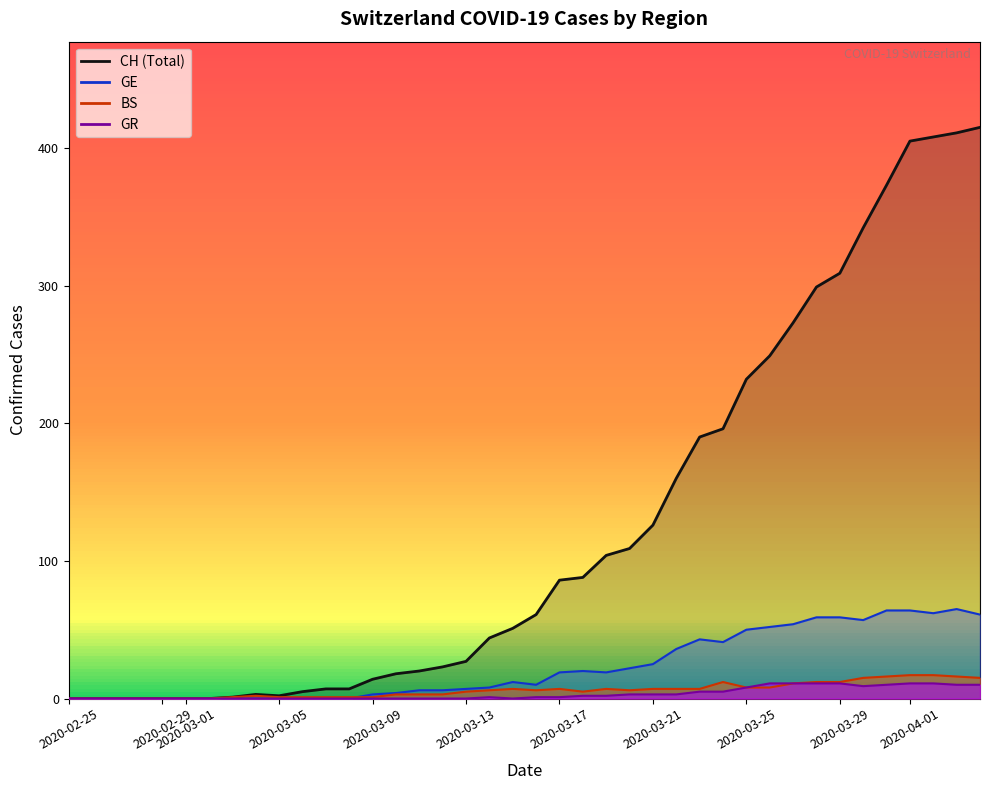

How many lines are shown in the chart?

4